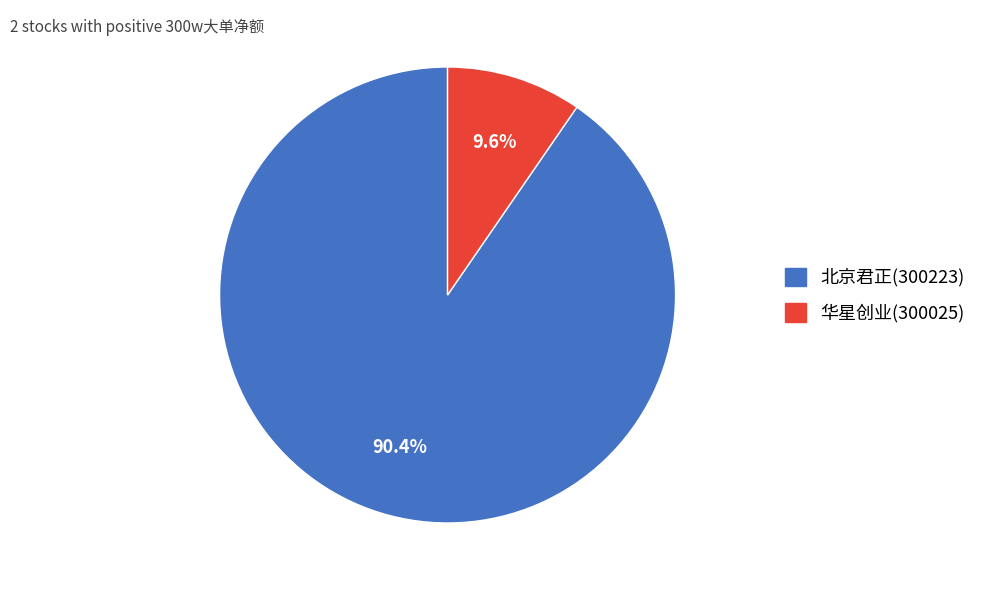

Between 北京君正(300223) and 华星创业(300025), which is larger?

北京君正(300223)